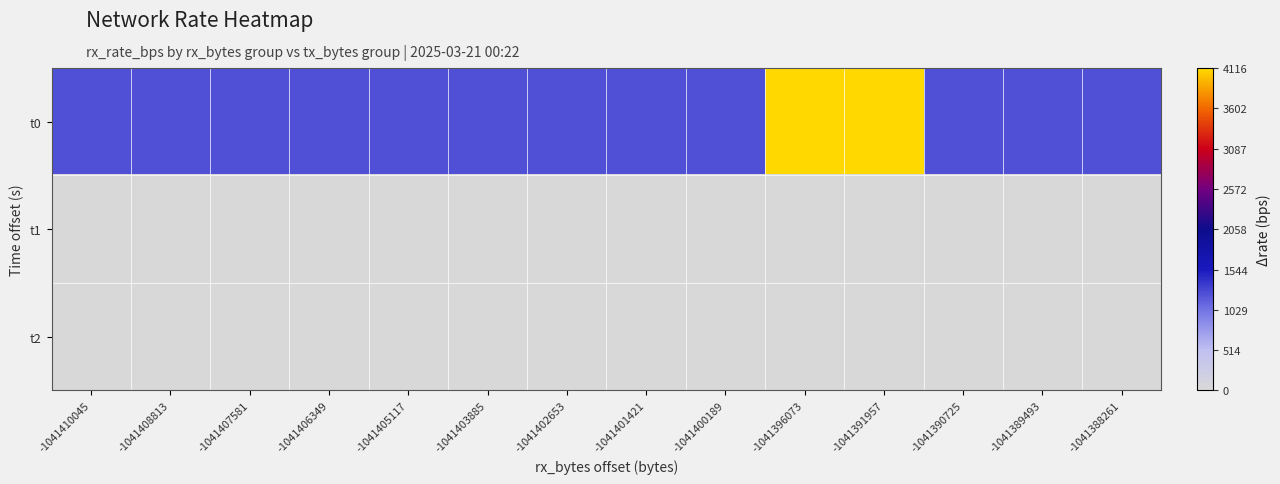

Rank the series by their maximum value, from lowest to highest.

t1, t2, t0